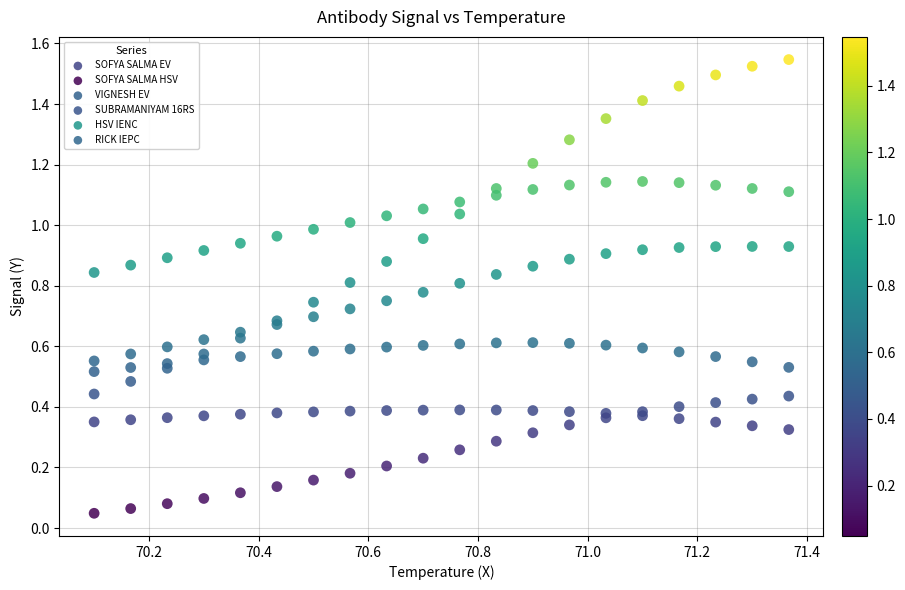

Which series reaches the maximum Y coordinate?

SUBRAMANIYAM 16RS